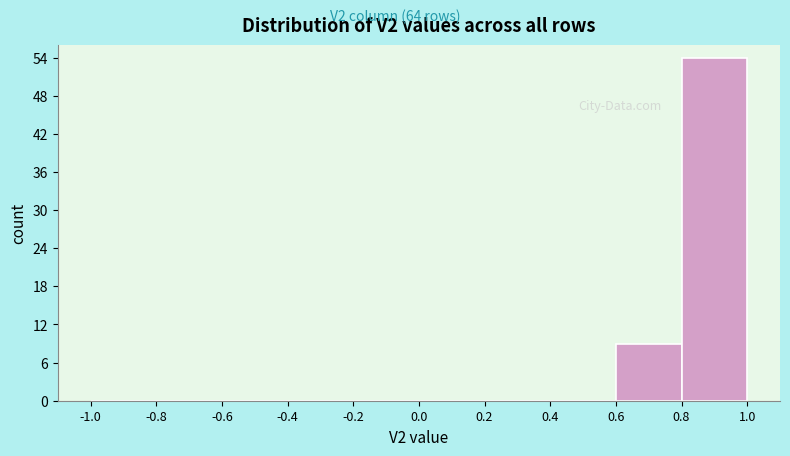

Reading left to right, transcribe this chart: for each bar, give the range it covers on the x-axis and its height. The values are not printed on the chart, so give them approximately, as read against the axis.

-1.0 to -0.8: 0
-0.8 to -0.6: 0
-0.6 to -0.4: 0
-0.4 to -0.2: 0
-0.2 to 0.0: 0
0.0 to 0.2: 0
0.2 to 0.4: 0
0.4 to 0.6: 0
0.6 to 0.8: 9
0.8 to 1.0: 54